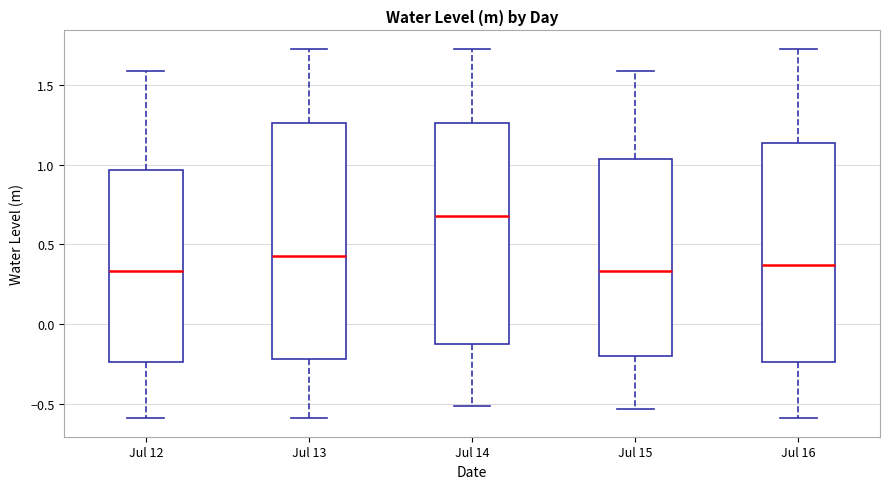

Reading left to right, read every box against the y-axis: the position of its median line, the range the box covers, and the ends of its whiskers. The values are not printed on the chart, so give them approximately, as read against the axis.

Jul 12: median 0.35, box -0.25 to 0.95, whiskers -0.60 to 1.60
Jul 13: median 0.45, box -0.20 to 1.25, whiskers -0.60 to 1.75
Jul 14: median 0.70, box -0.10 to 1.25, whiskers -0.50 to 1.75
Jul 15: median 0.35, box -0.20 to 1.05, whiskers -0.55 to 1.60
Jul 16: median 0.35, box -0.25 to 1.15, whiskers -0.60 to 1.75